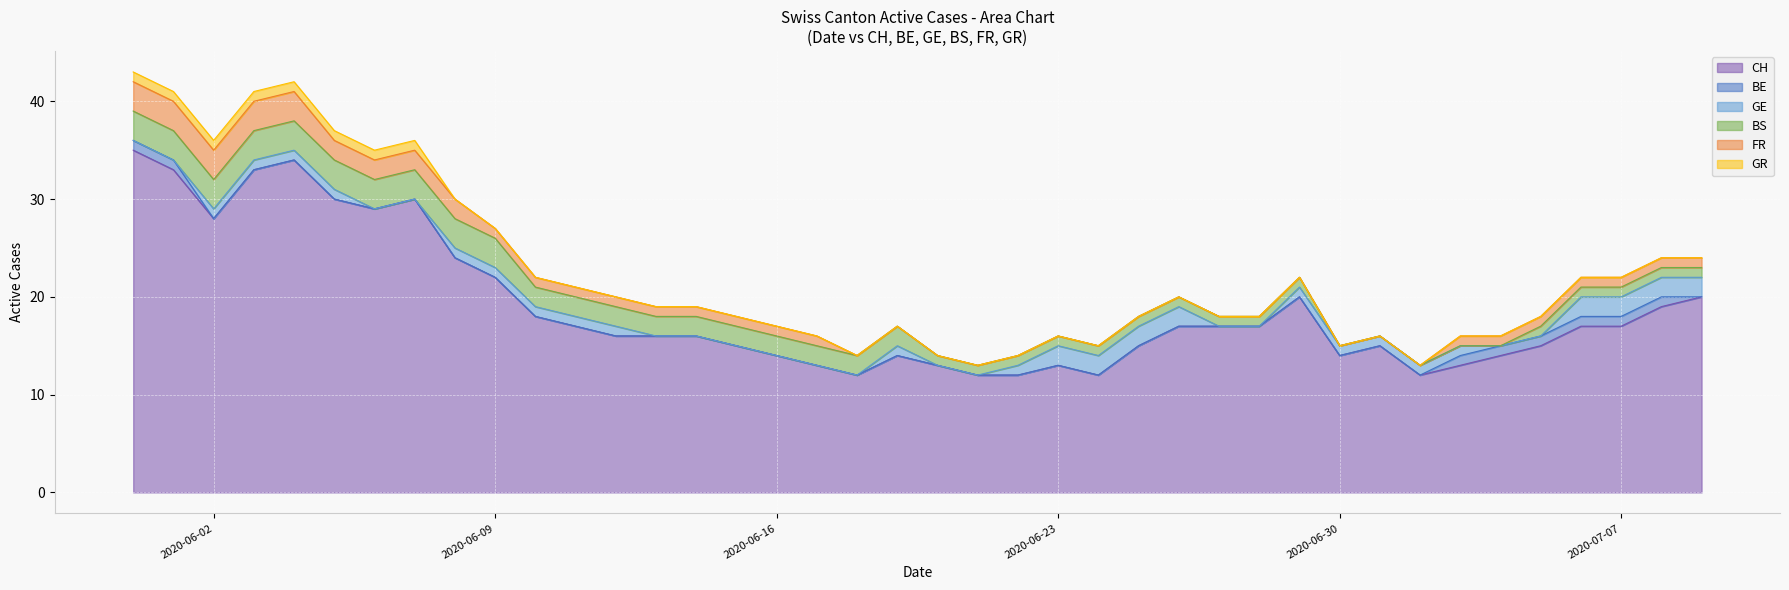

Does the chart display data point markers on the line(s)?

No